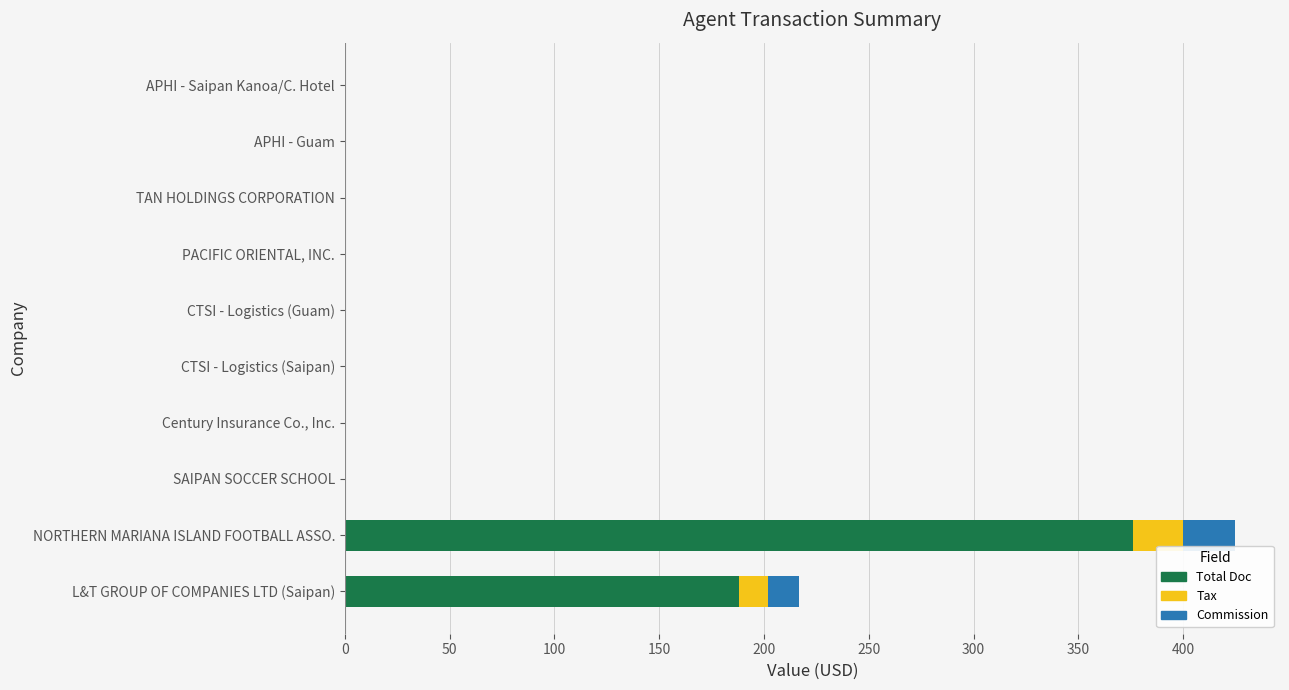

What is the total value across all series at NORTHERN MARIANA ISLAND FOOTBALL ASSO.?

425.0